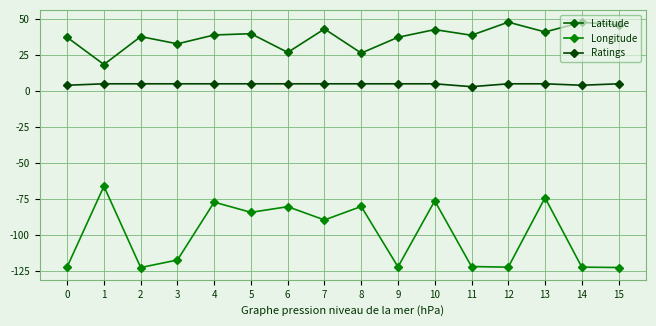

What is the average value of the Latitude series?

37.6